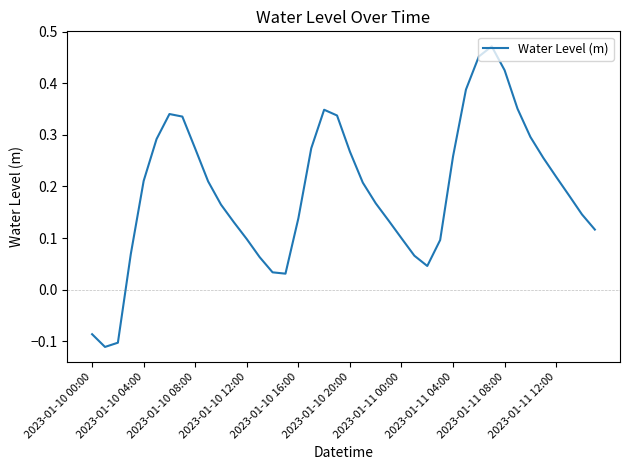

How many negative values are there?

3